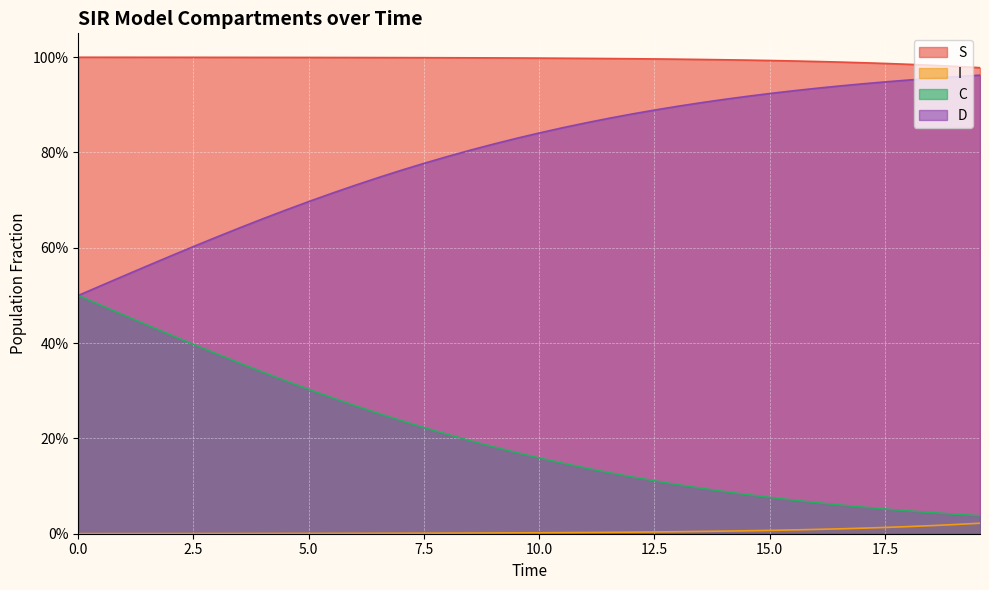

What is the difference between the maximum and second lowest values in the C series?

0.5